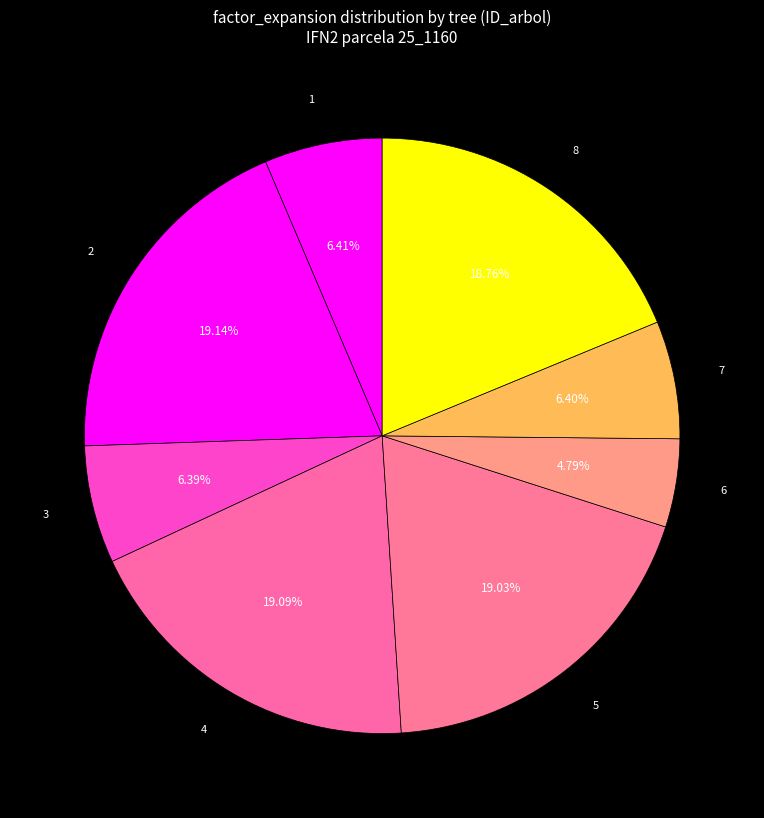

Which slice is the smallest?

25_1160_6_IFN2